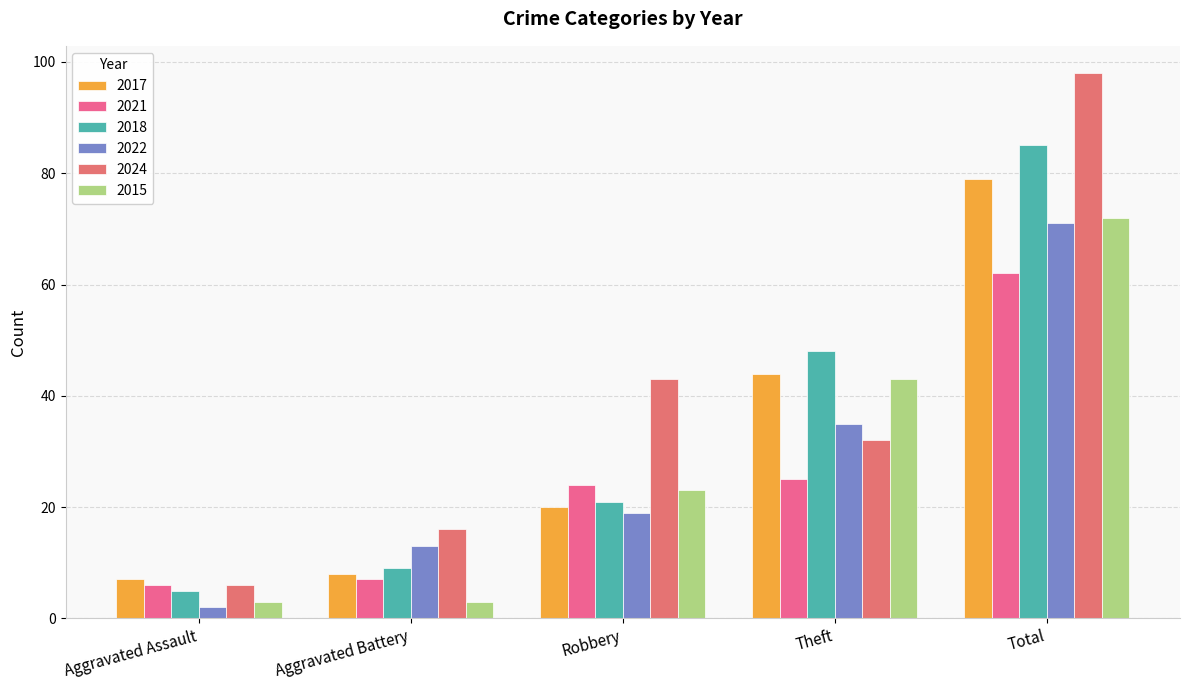

What is the difference between the maximum and minimum values in the 2015 series?

69